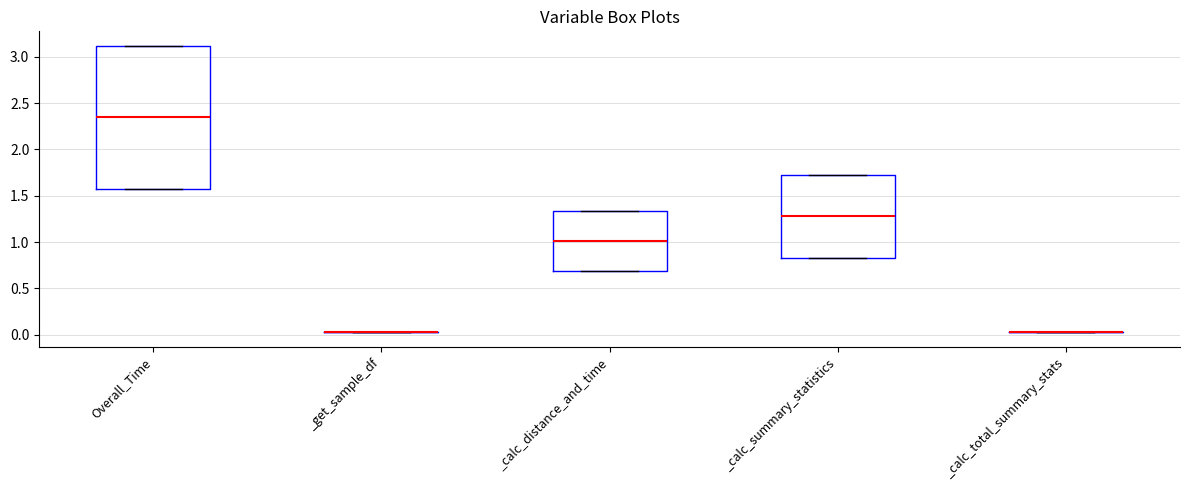

Comparing the boxes themselves (not the whiskers), which one is the tallest?

Overall_Time